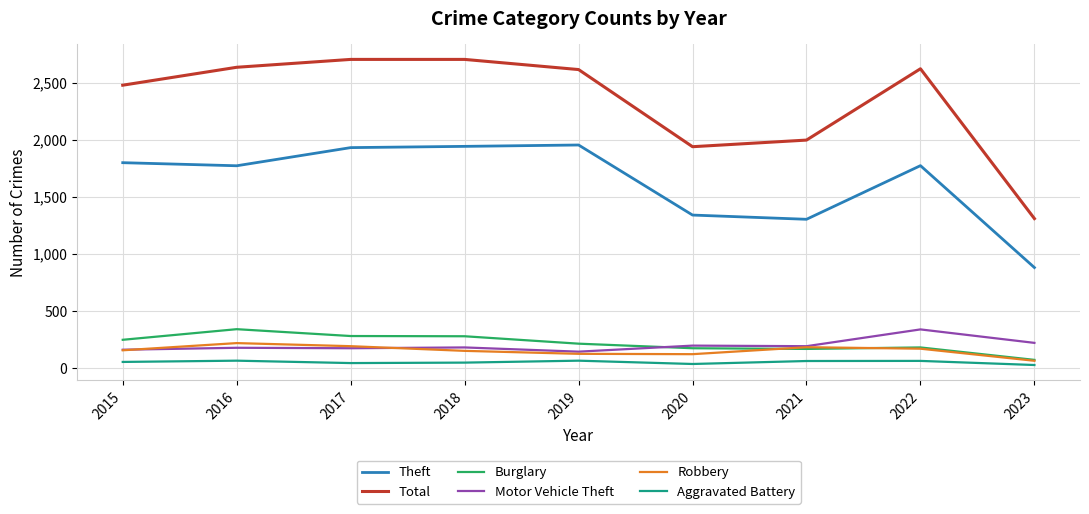

True or false: Robbery and Theft intersect in this chart.

False